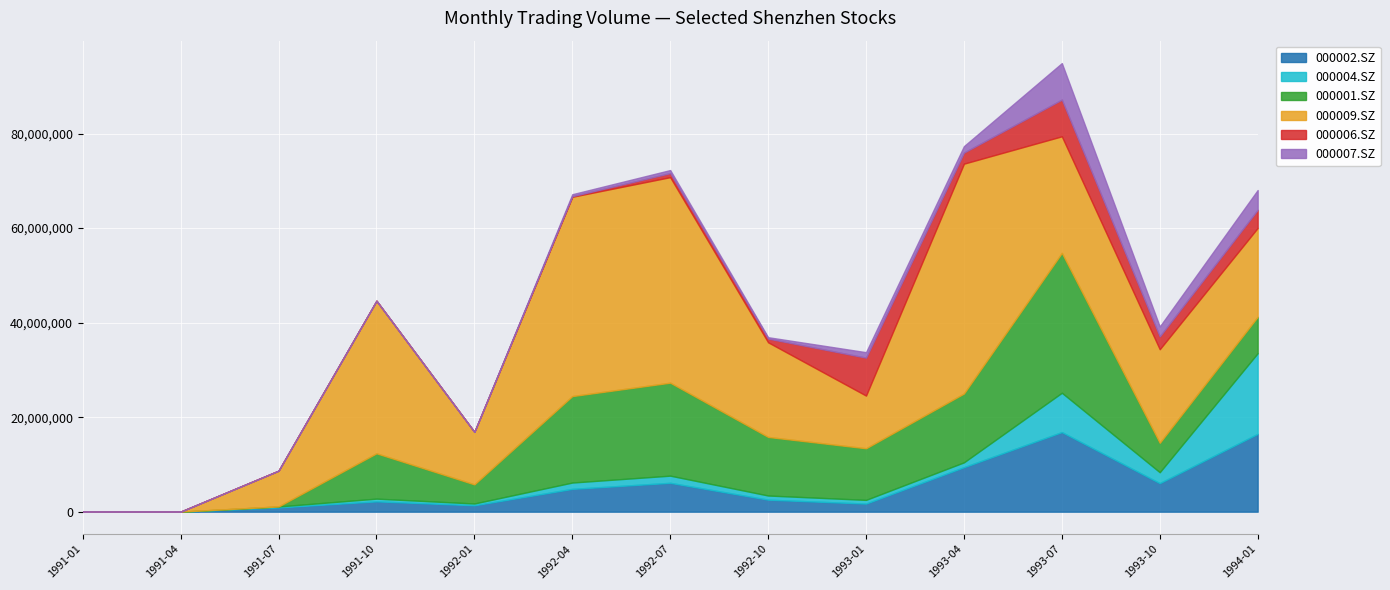

The 000002.SZ series shows 695418 at 1992-01. True or false?

False